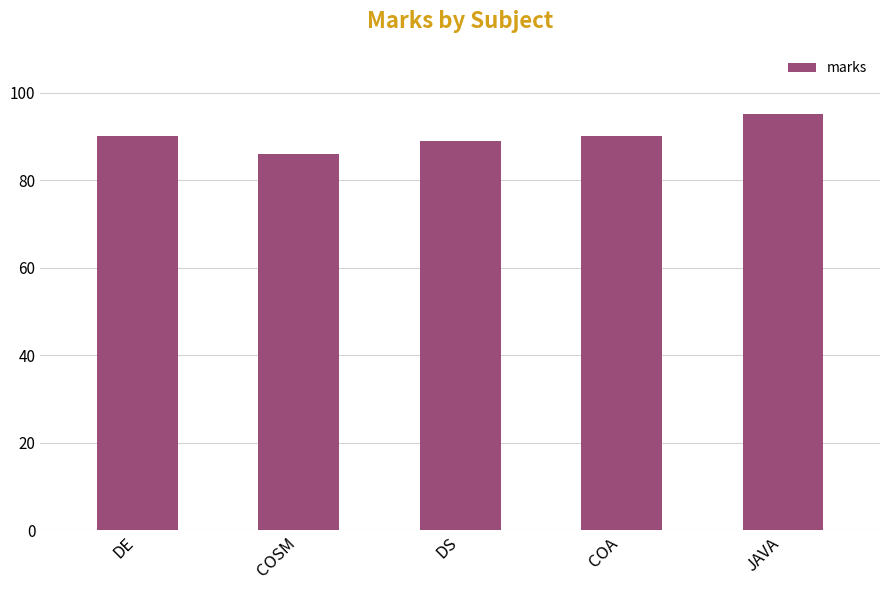

What is the change in value from COSM to COA?

+4